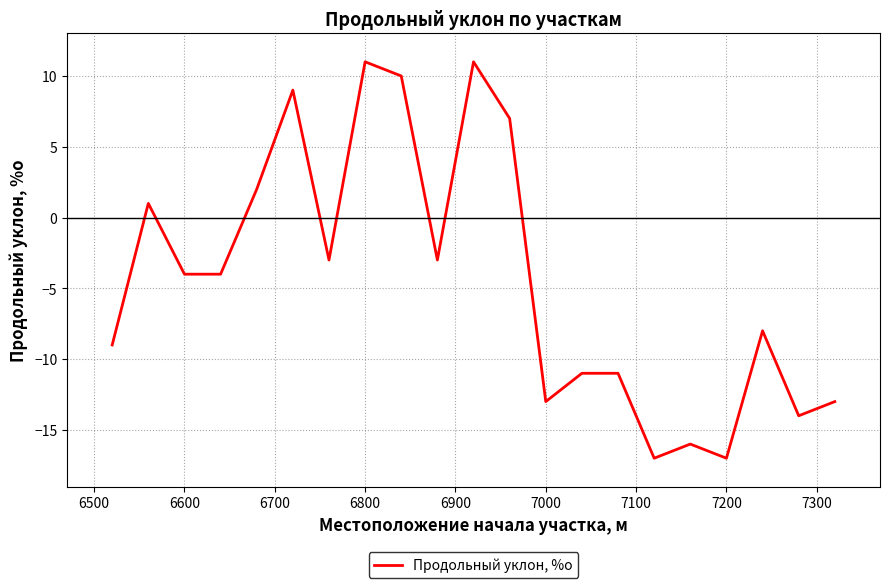

What is the smallest value displayed?

-17